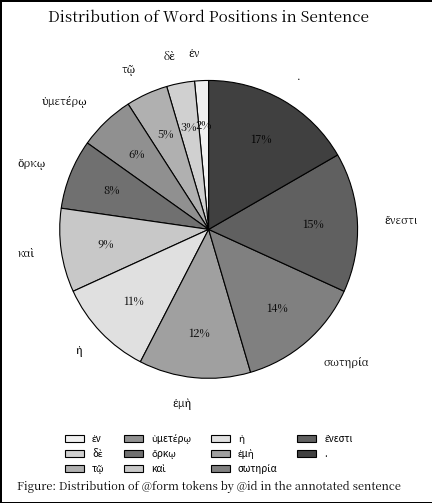

How many segments does this pie chart have?

11